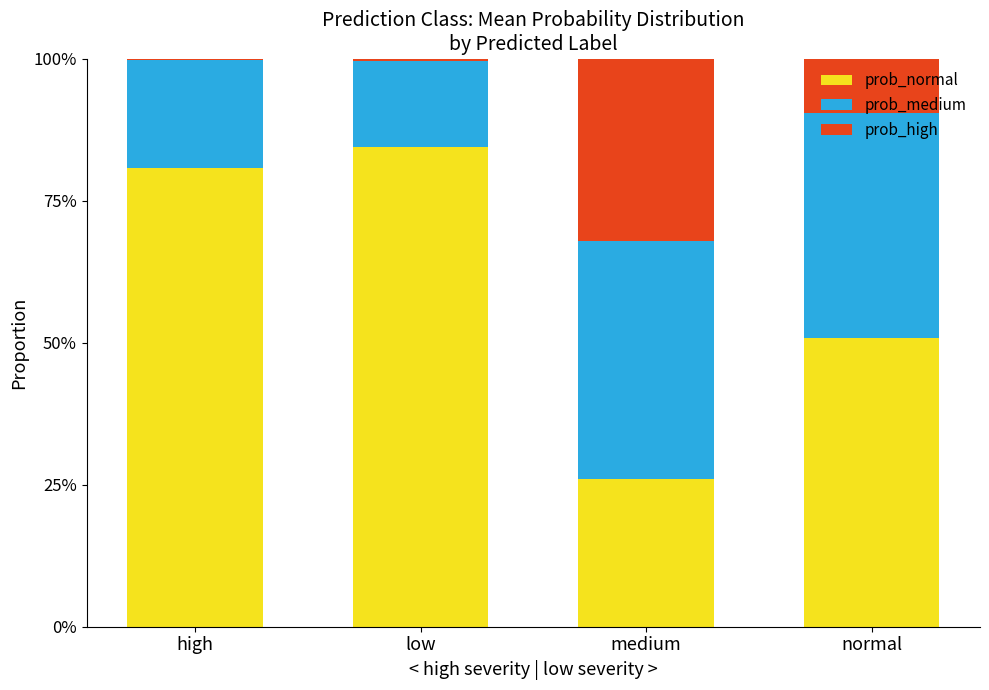

Does the chart contain stacked bars?

Yes